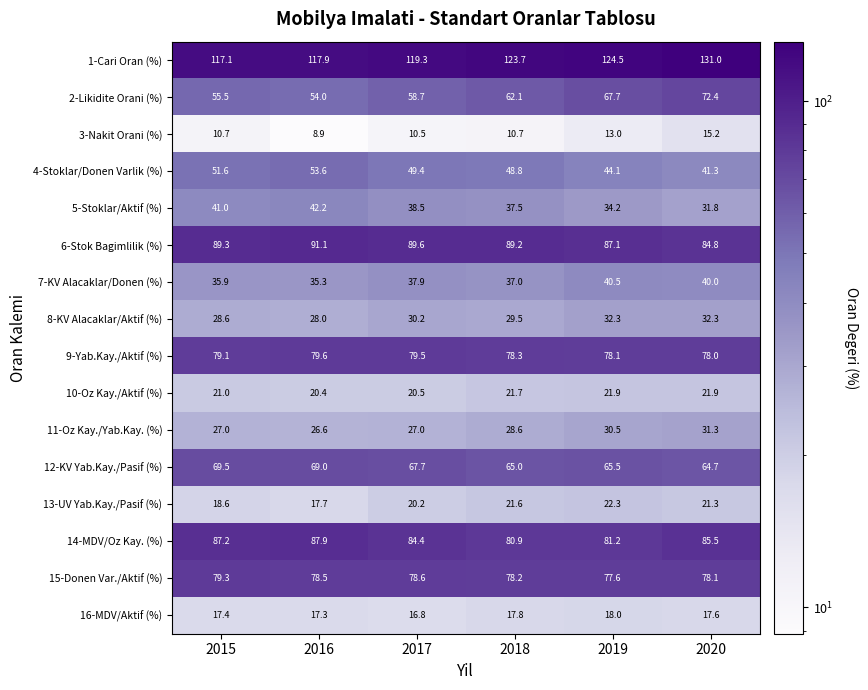

Rank the series by their maximum value, from lowest to highest.

3-Nakit Orani (%), 16-MDV/Aktif (%), 10-Oz Kay./Aktif (%), 13-UV Yab.Kay./Pasif (%), 11-Oz Kay./Yab.Kay. (%), 8-KV Alacaklar/Aktif (%), 7-KV Alacaklar/Donen (%), 5-Stoklar/Aktif (%), 4-Stoklar/Donen Varlik (%), 12-KV Yab.Kay./Pasif (%), 2-Likidite Orani (%), 15-Donen Var./Aktif (%), 9-Yab.Kay./Aktif (%), 14-MDV/Oz Kay. (%), 6-Stok Bagimlilik (%), 1-Cari Oran (%)